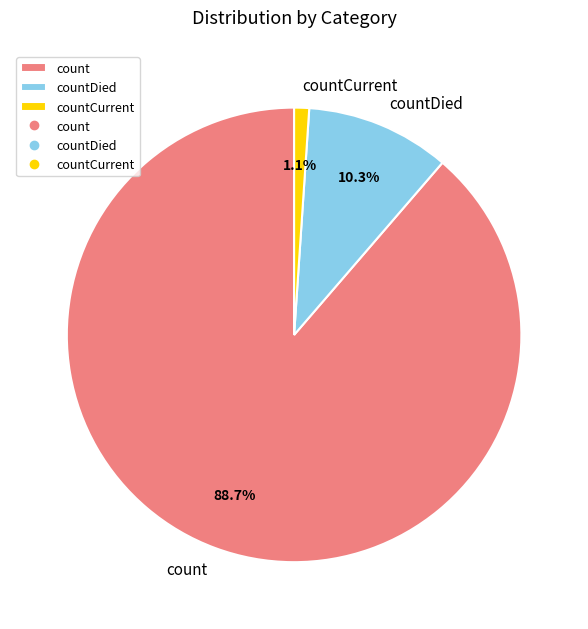

True or false: countCurrent accounts for 11% of the total.

False